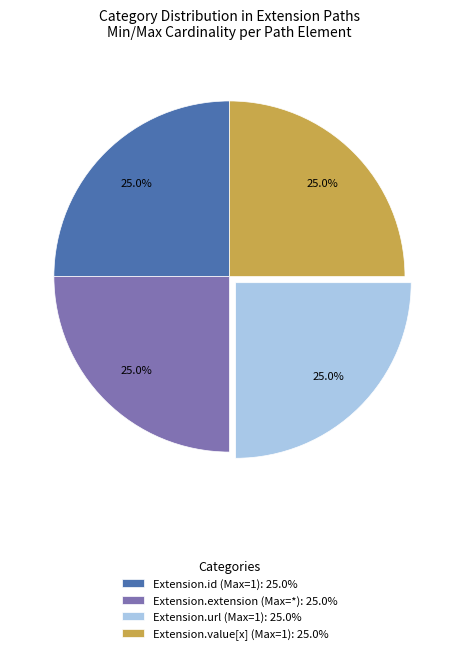

How many segments does this pie chart have?

4